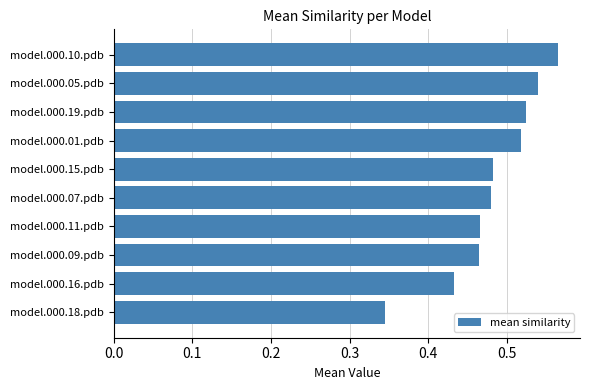

What is the sum of all values?

4.8